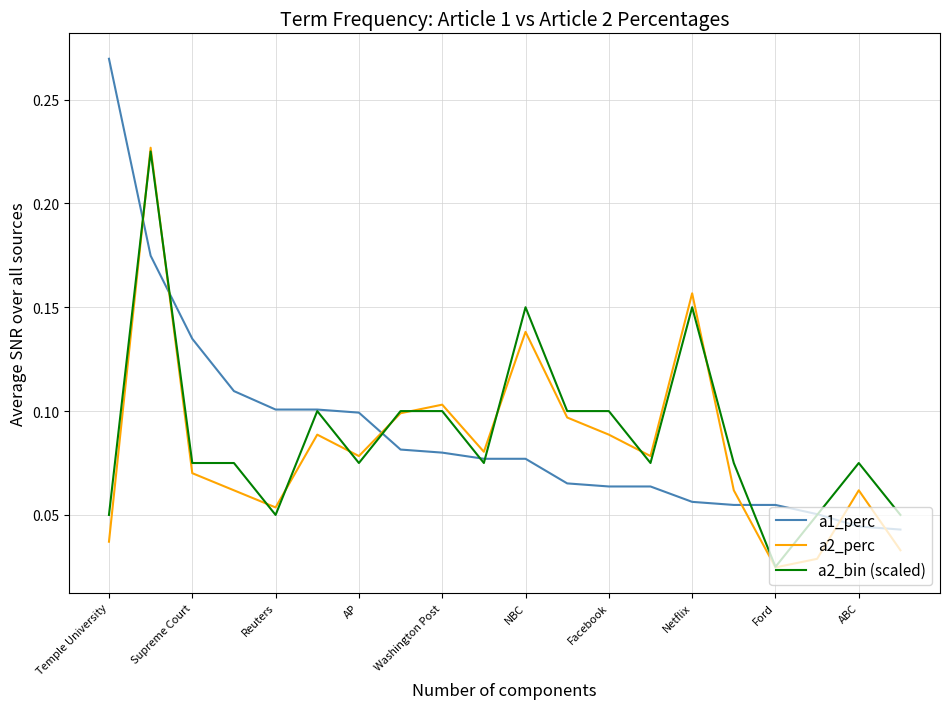

True or false: a1_perc and a2_perc intersect in this chart.

True